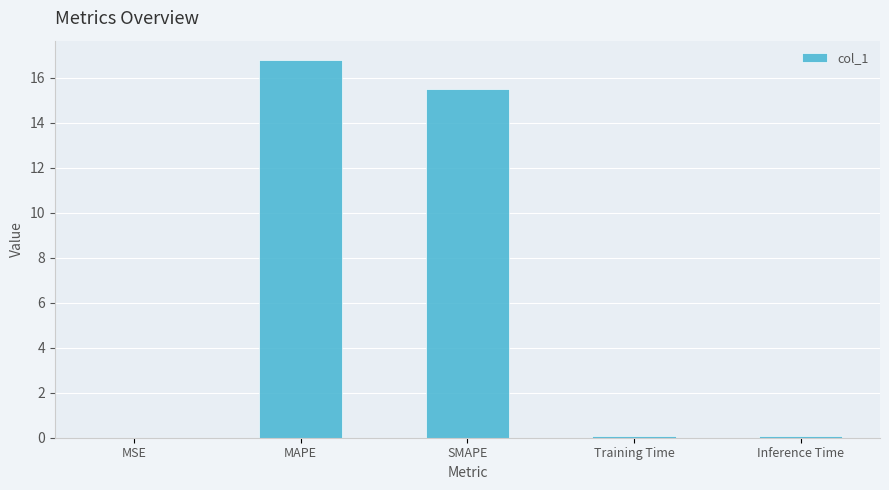

What is the change in value from SMAPE to Training Time?

-15.4